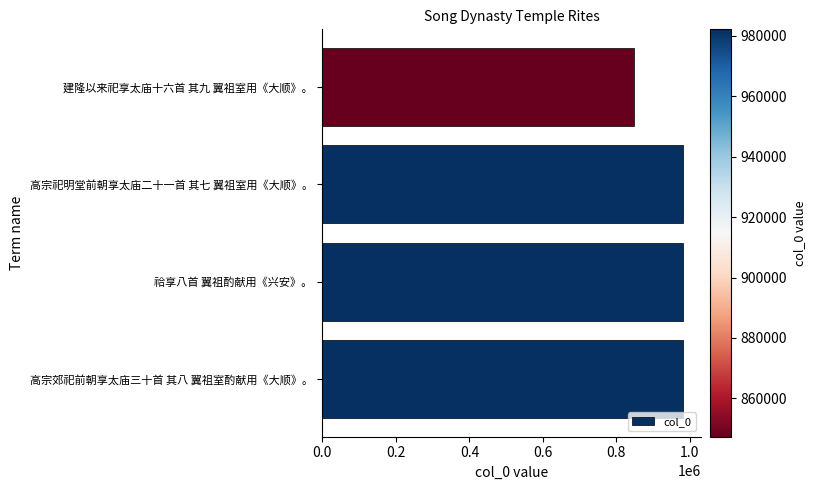

What is the change in value from 高宗郊祀前朝享太庙三十首 其八 翼祖室酌献用《大顺》。 to 建隆以来祀享太庙十六首 其九 翼祖室用《大顺》。?

-134719